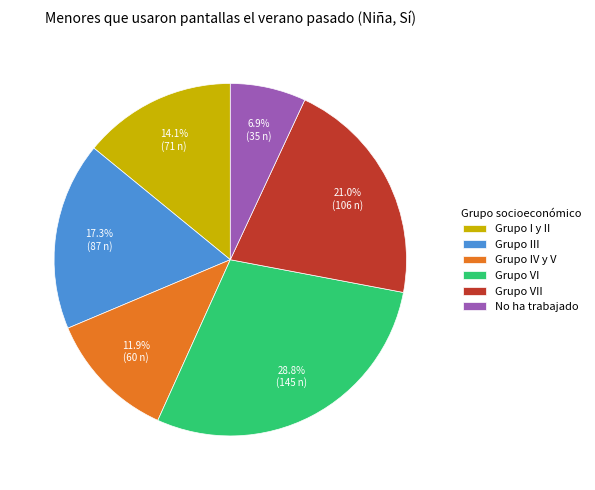

How many slices are in this pie chart?

6